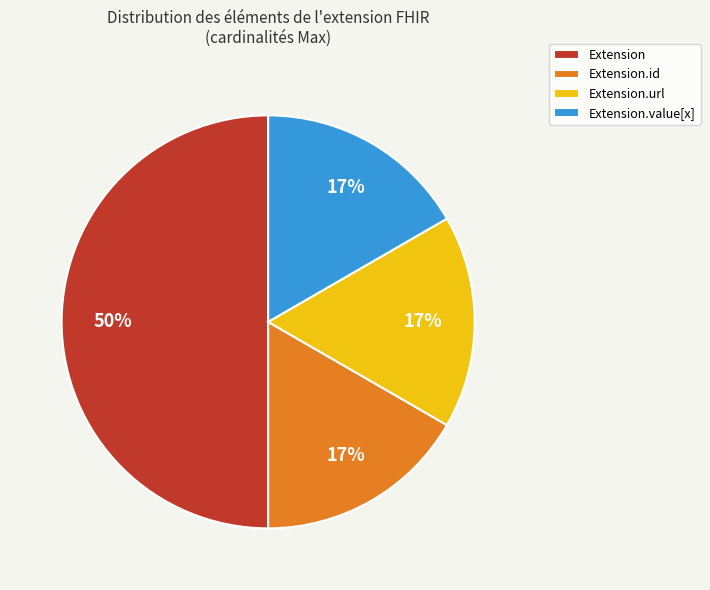

Count the number of slices in the pie.

4